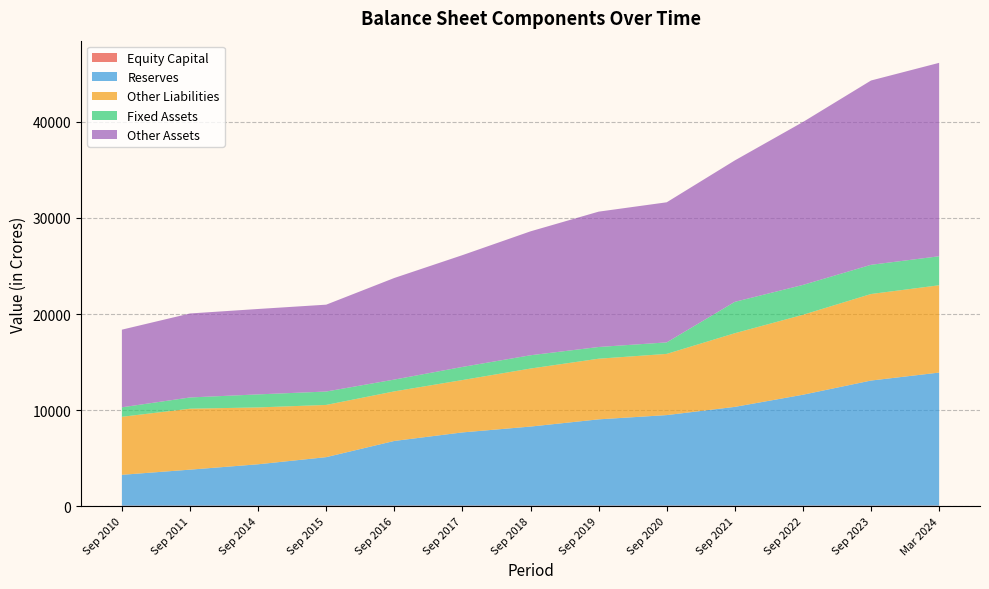

Does the chart have visible grid lines?

Yes